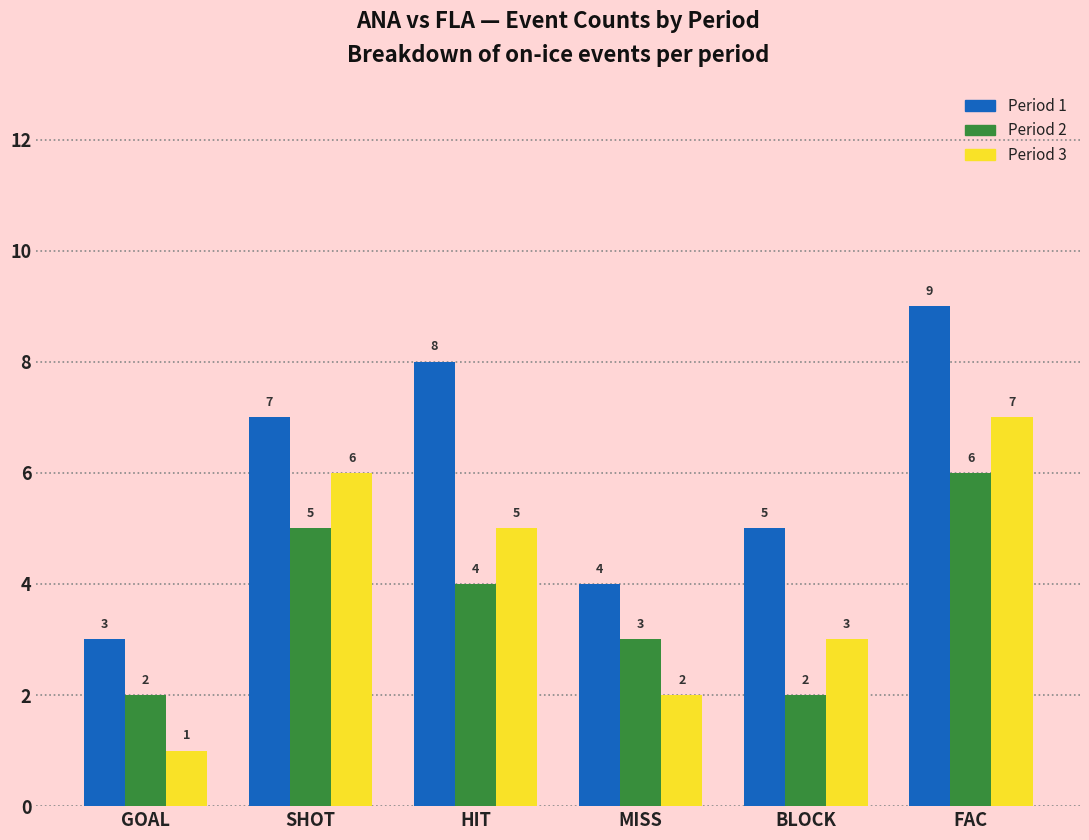

Reading right to left, extract all data points from this chart.

Period 1: 9	5	4	8	7	3
Period 2: 6	2	3	4	5	2
Period 3: 7	3	2	5	6	1